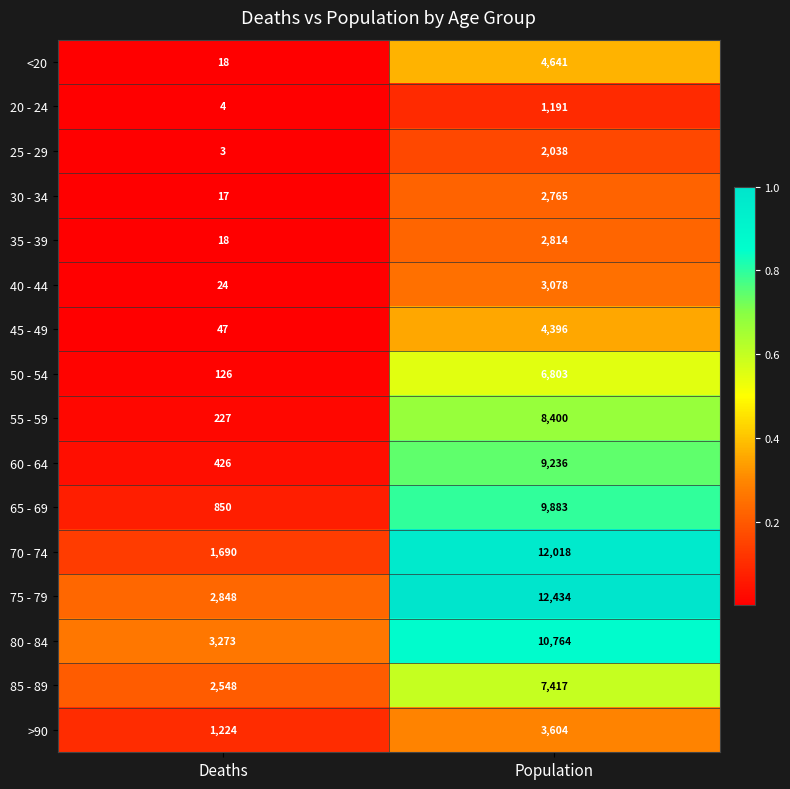

What value does the 55 - 59 series have at Population, to the nearest 100?

8400